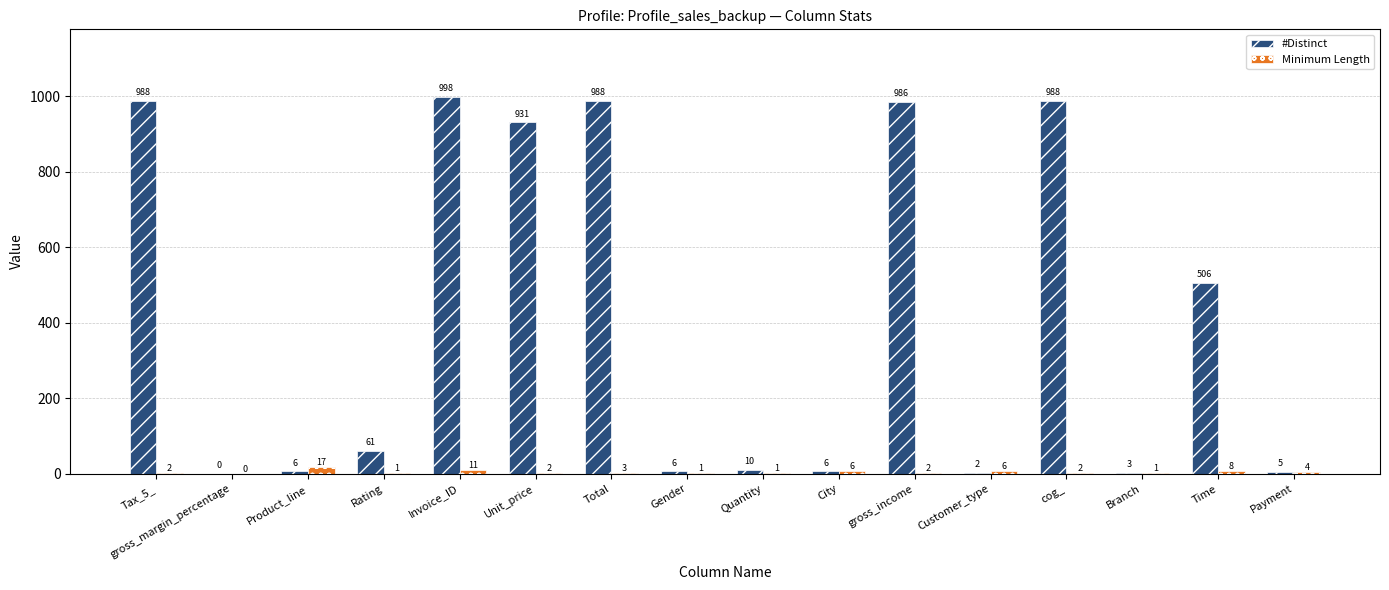

What is the sum of the #Distinct values at Customer_type and City?

8